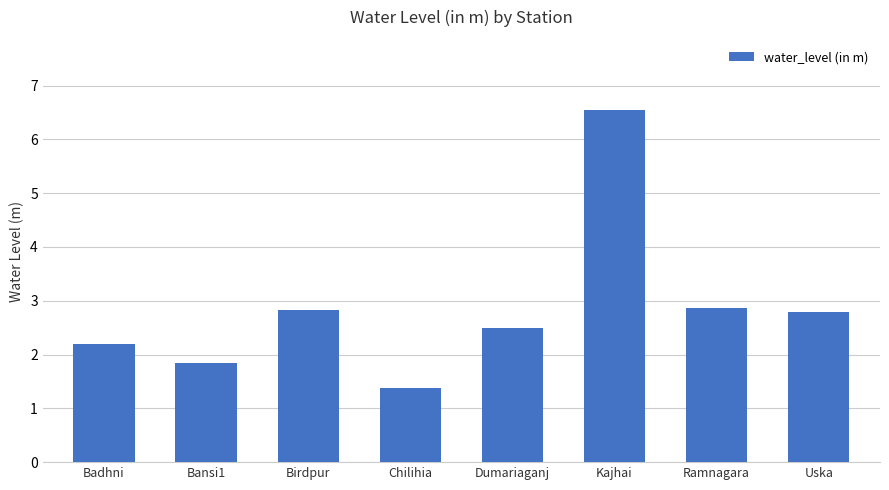

What is the ratio of the value at Birdpur to the value at Chilihia?

2.0